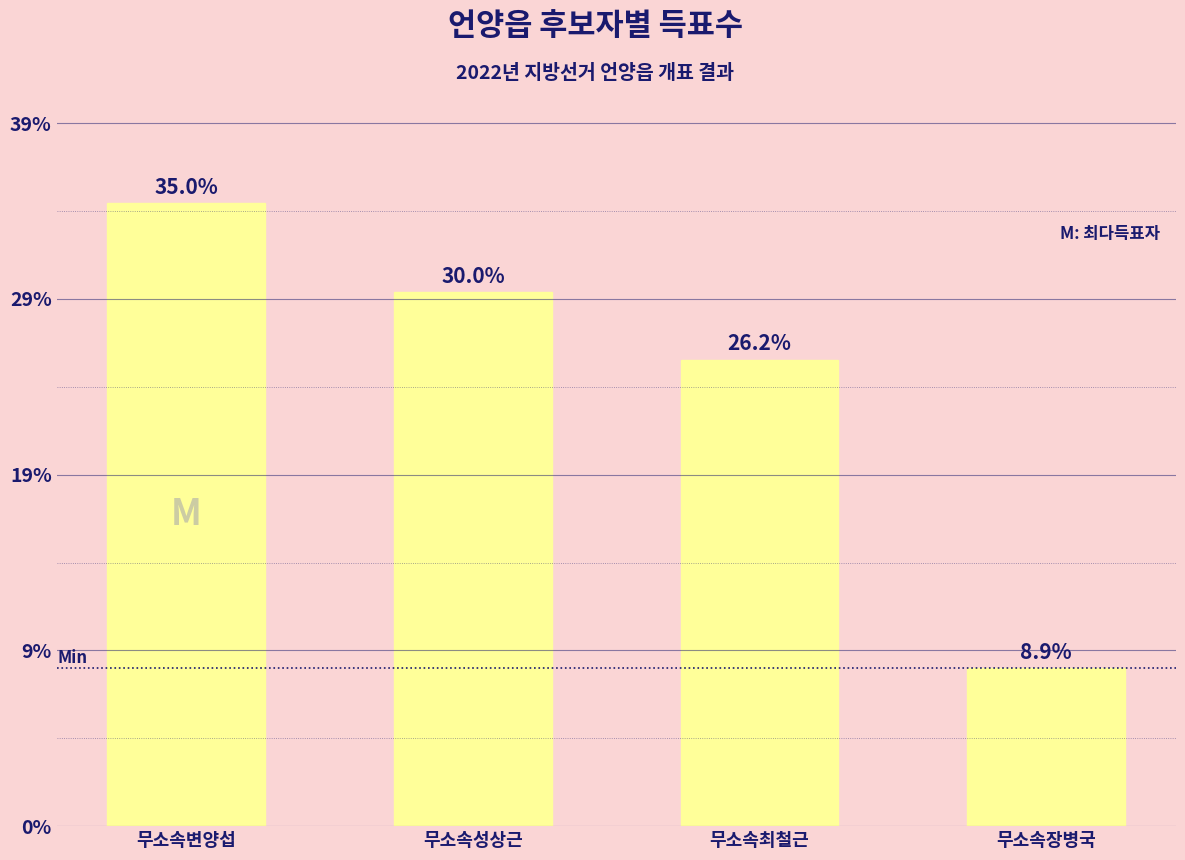

What is the label of the 1st bar from the right?

무소속장병국